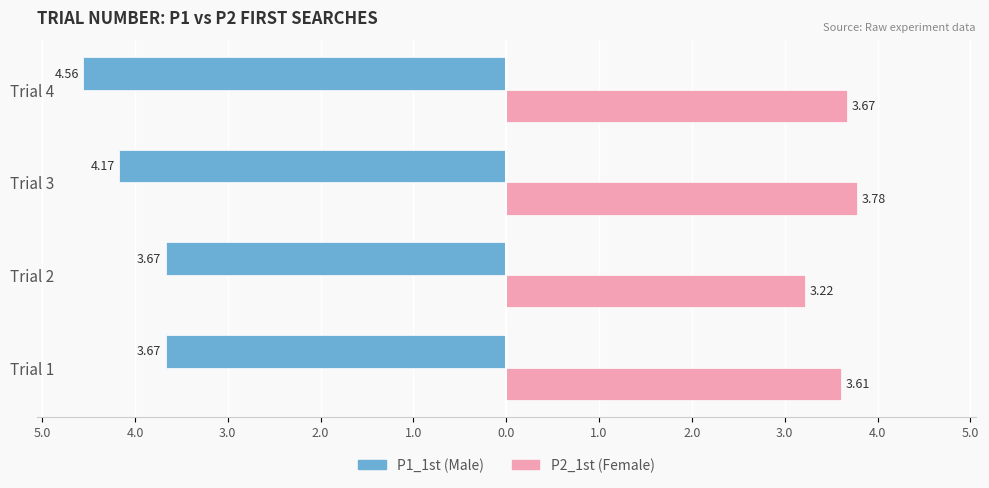

What is the lowest value of the P1_1st (Male) series?

-4.6